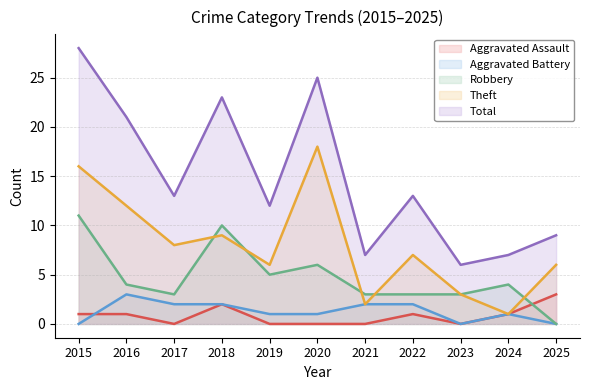

After their last crossing, which series has the higher values: Robbery or Theft?

Theft